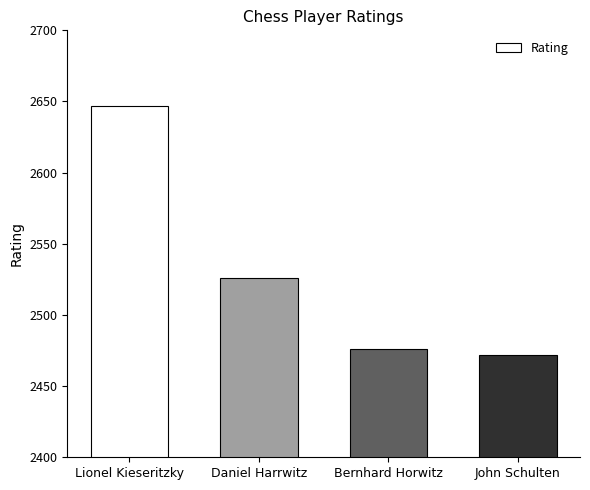

List the labels in order of value, smallest first.

John Schulten, Bernhard Horwitz, Daniel Harrwitz, Lionel Kieseritzky